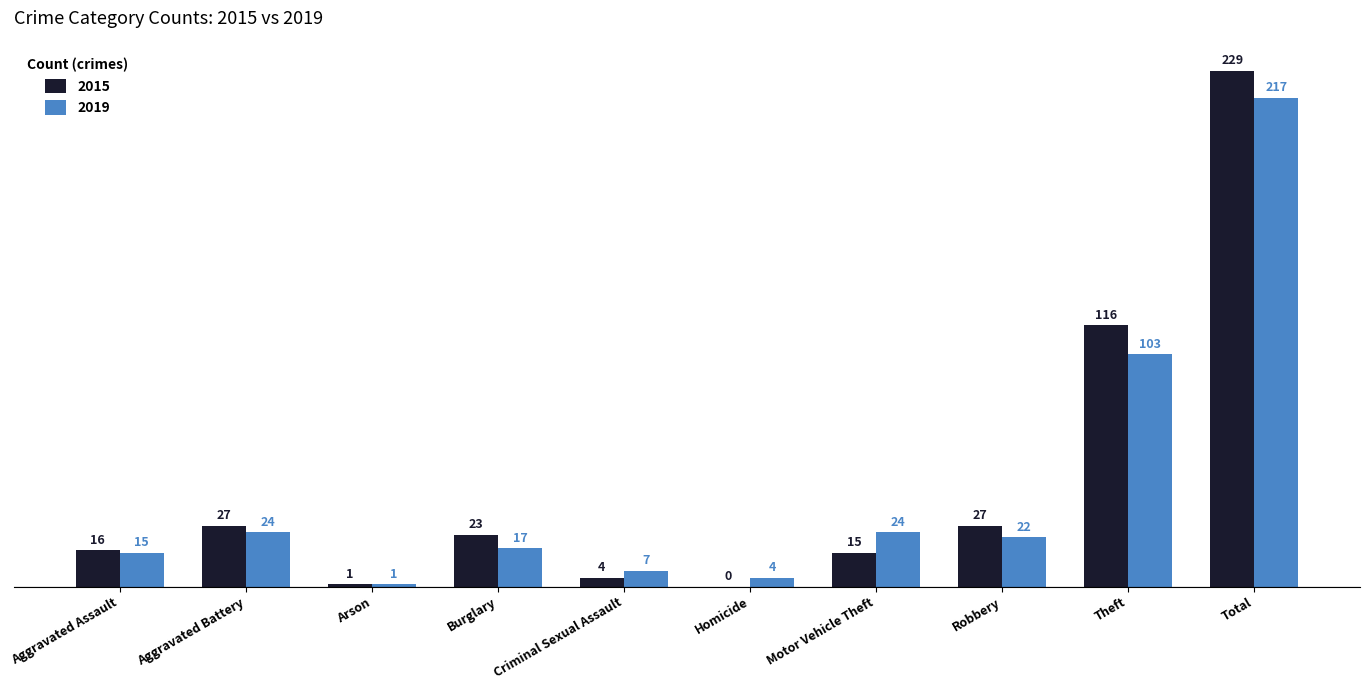

Count the number of categories in the chart.

10